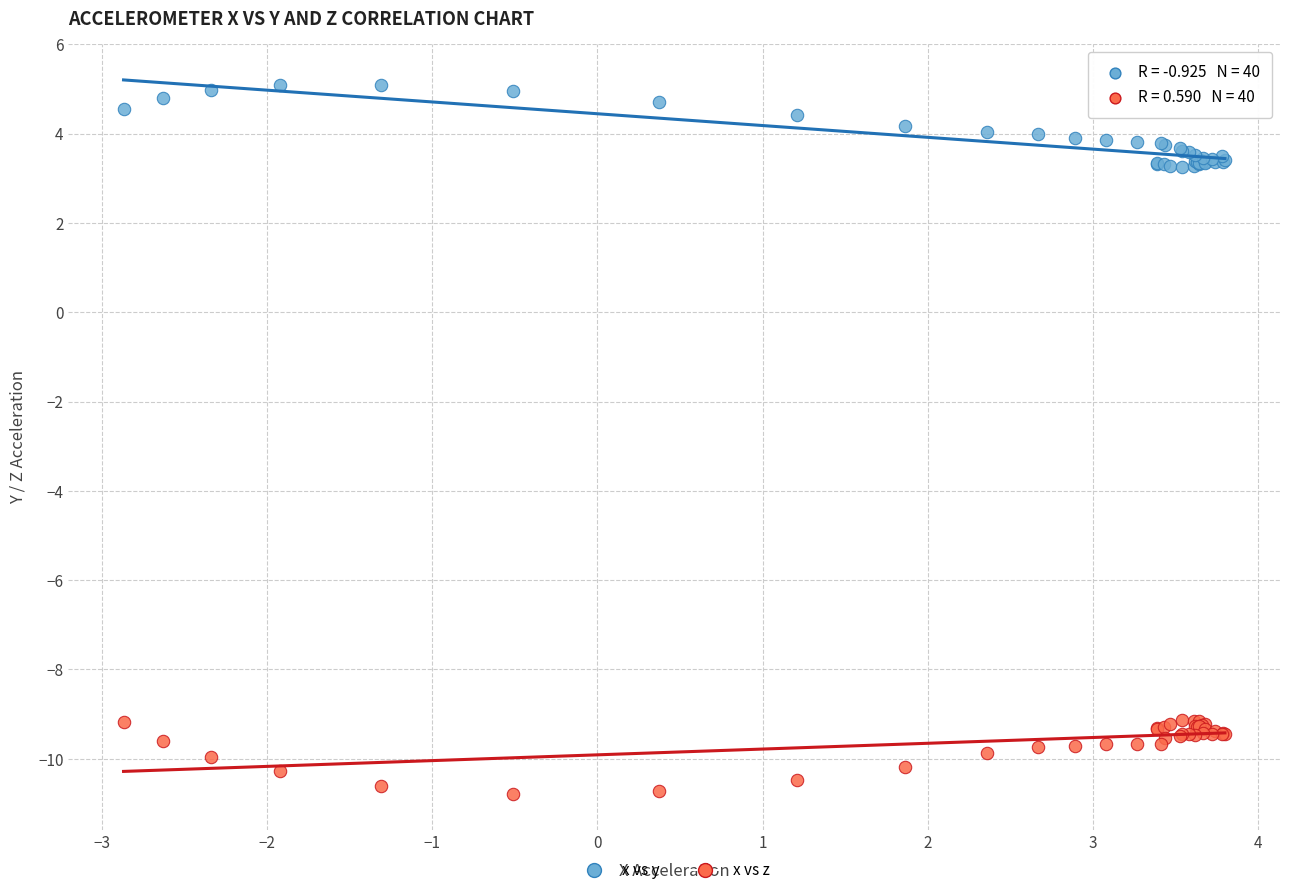

Which series reaches the maximum Y coordinate?

x vs y